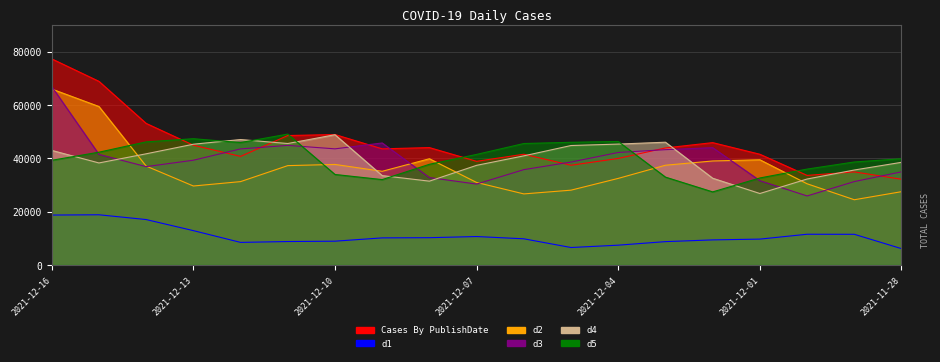

Is it true that d4 equals 11665 at 2021-12-07?

False